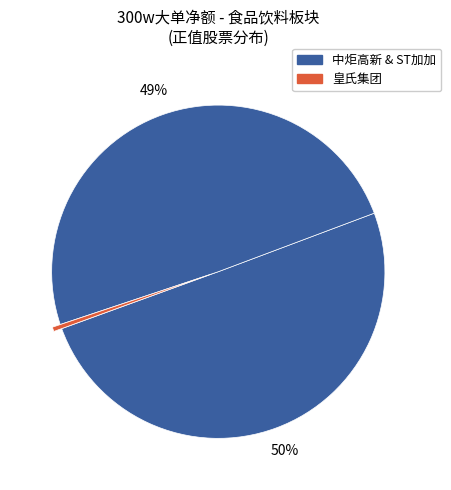

To the nearest percent, what is the difference between the largest and smallest slice percentages?

50%